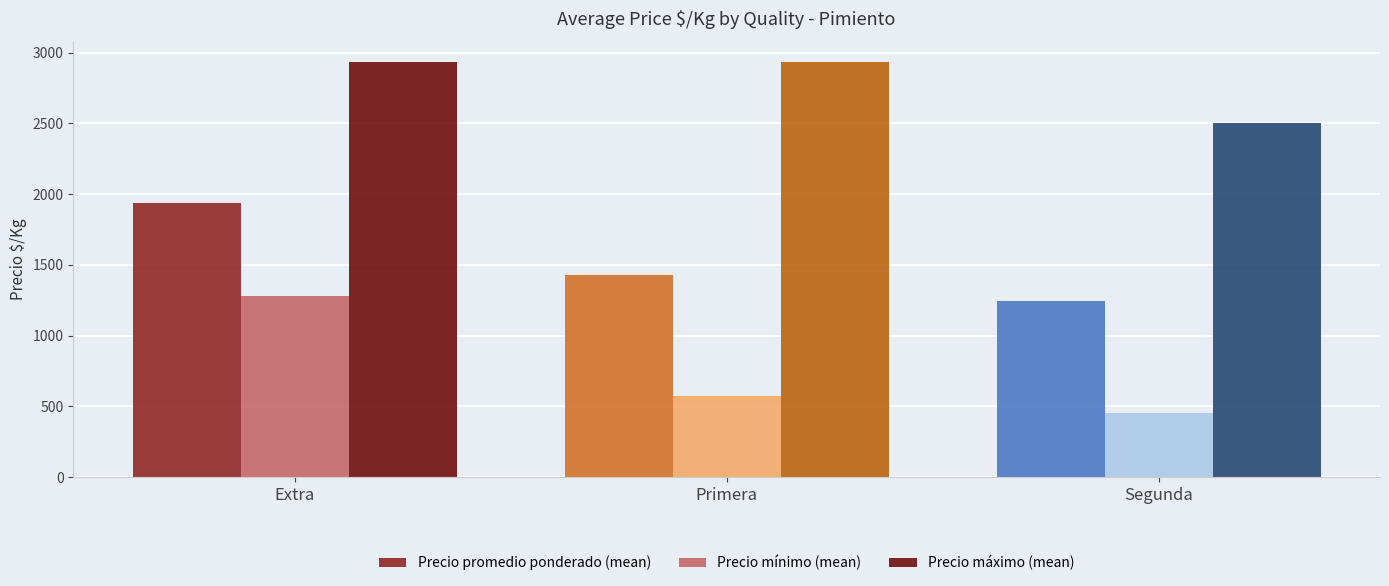

What is the difference between the maximum and minimum values in the Precio promedio ponderado (mean) series?

695.2